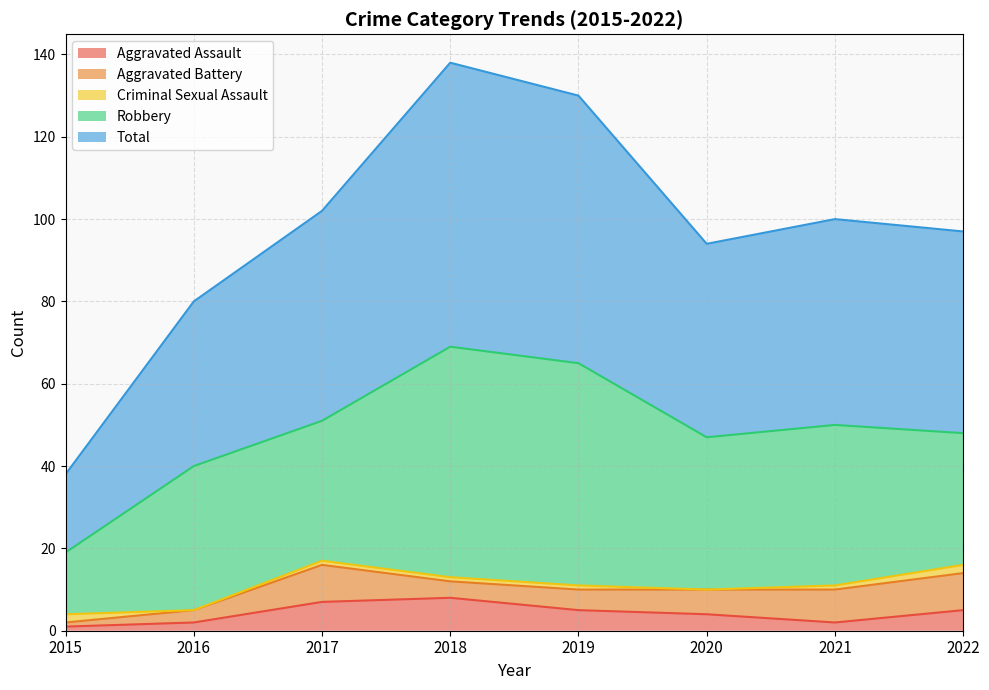

What are all the series names shown in the legend?

Aggravated Assault, Aggravated Battery, Criminal Sexual Assault, Robbery, Total